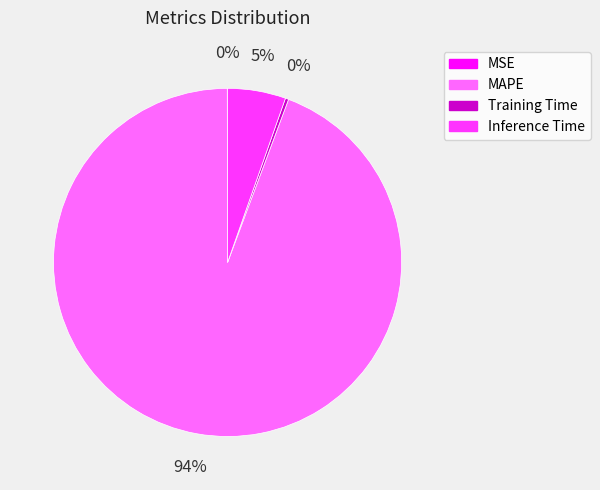

To the nearest percent, what portion does Inference Time represent?

5%